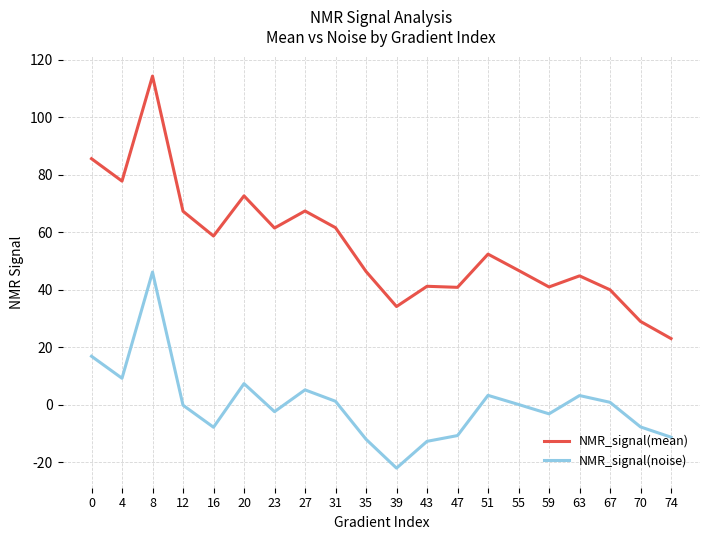

What is the sum of all NMR_signal(mean) values?

1106.6